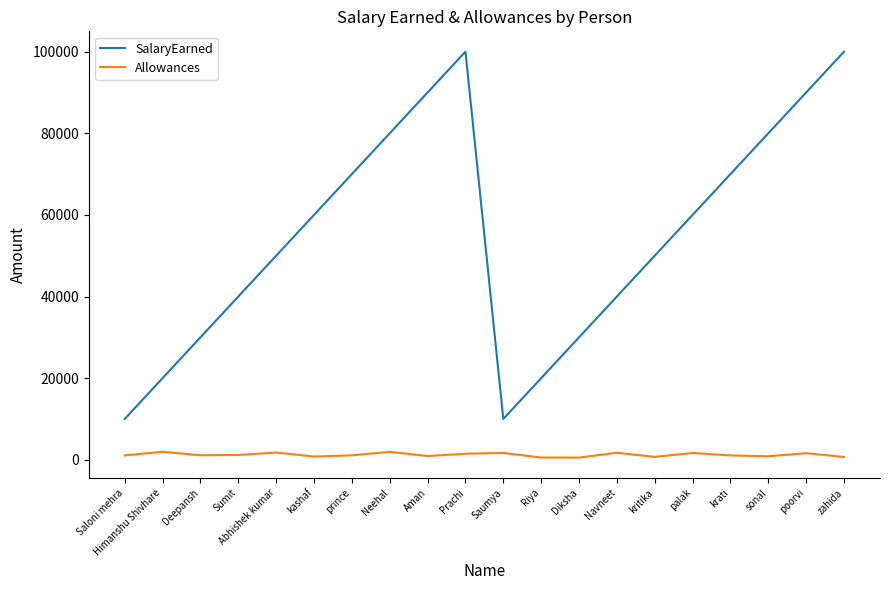

What position from the left is kashaf?

6